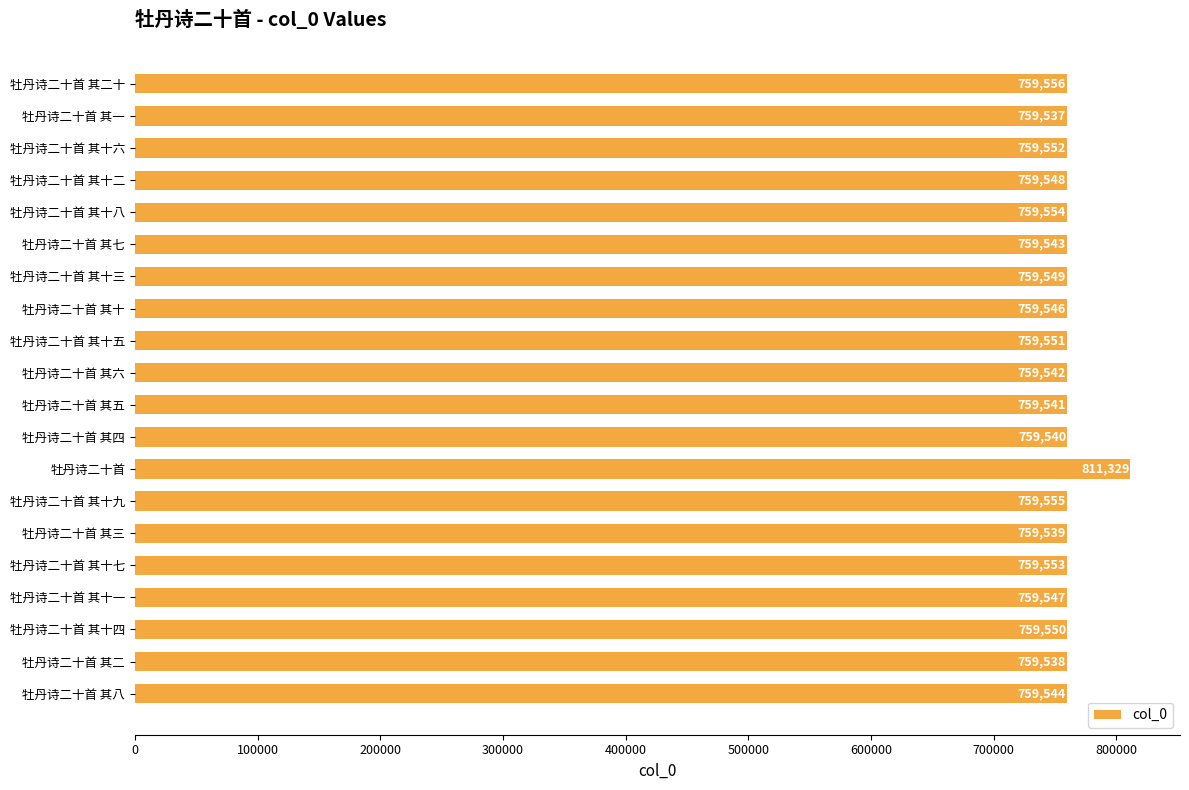

Reading bottom to top, extract all data points from this chart.

牡丹诗二十首 其八=759544	牡丹诗二十首 其二=759538	牡丹诗二十首 其十四=759550	牡丹诗二十首 其十一=759547	牡丹诗二十首 其十七=759553	牡丹诗二十首 其三=759539	牡丹诗二十首 其十九=759555	牡丹诗二十首=811329	牡丹诗二十首 其四=759540	牡丹诗二十首 其五=759541	牡丹诗二十首 其六=759542	牡丹诗二十首 其十五=759551	牡丹诗二十首 其十=759546	牡丹诗二十首 其十三=759549	牡丹诗二十首 其七=759543	牡丹诗二十首 其十八=759554	牡丹诗二十首 其十二=759548	牡丹诗二十首 其十六=759552	牡丹诗二十首 其一=759537	牡丹诗二十首 其二十=759556